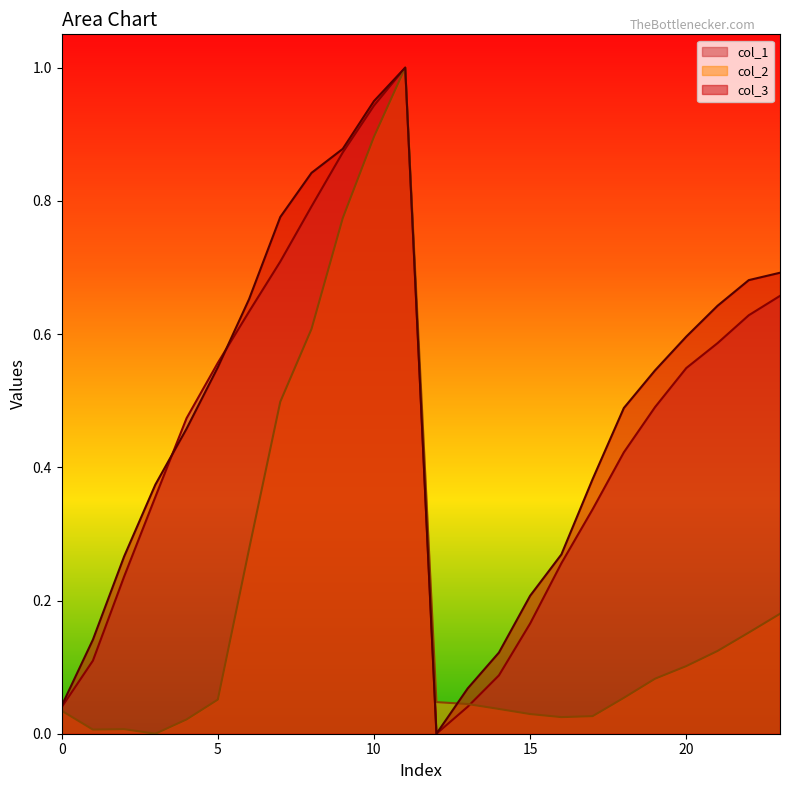

How many times do col_1 and col_2 cross each other?

1